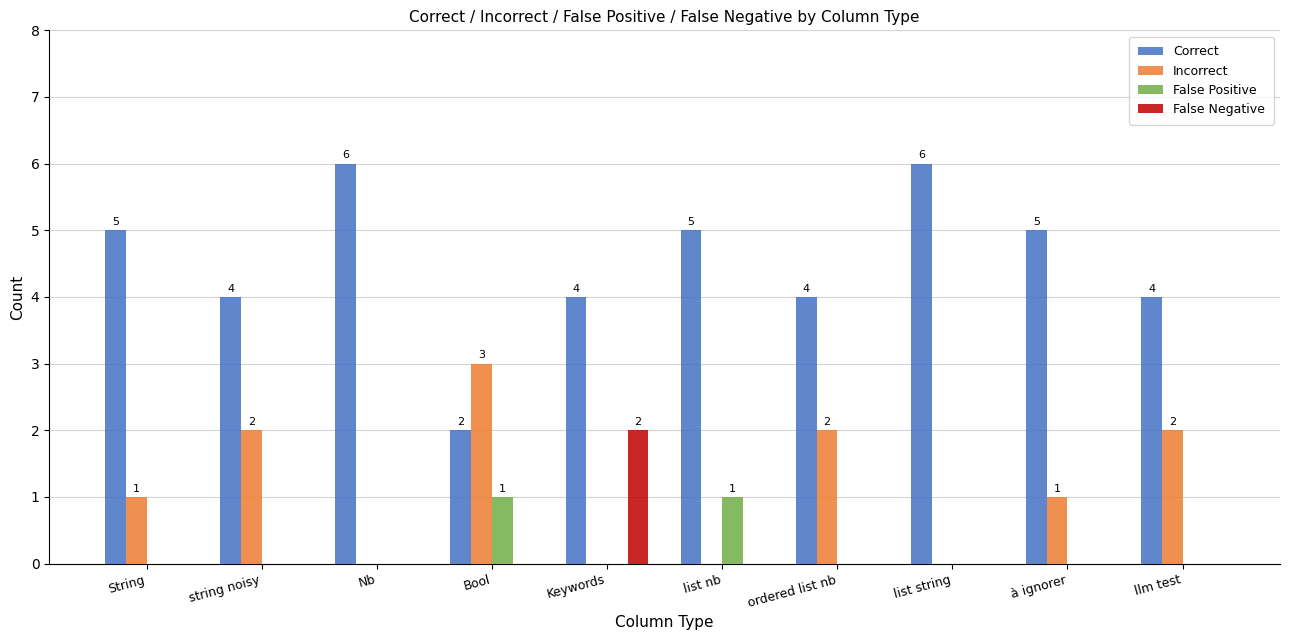

What is the sum of all False Positive values?

2